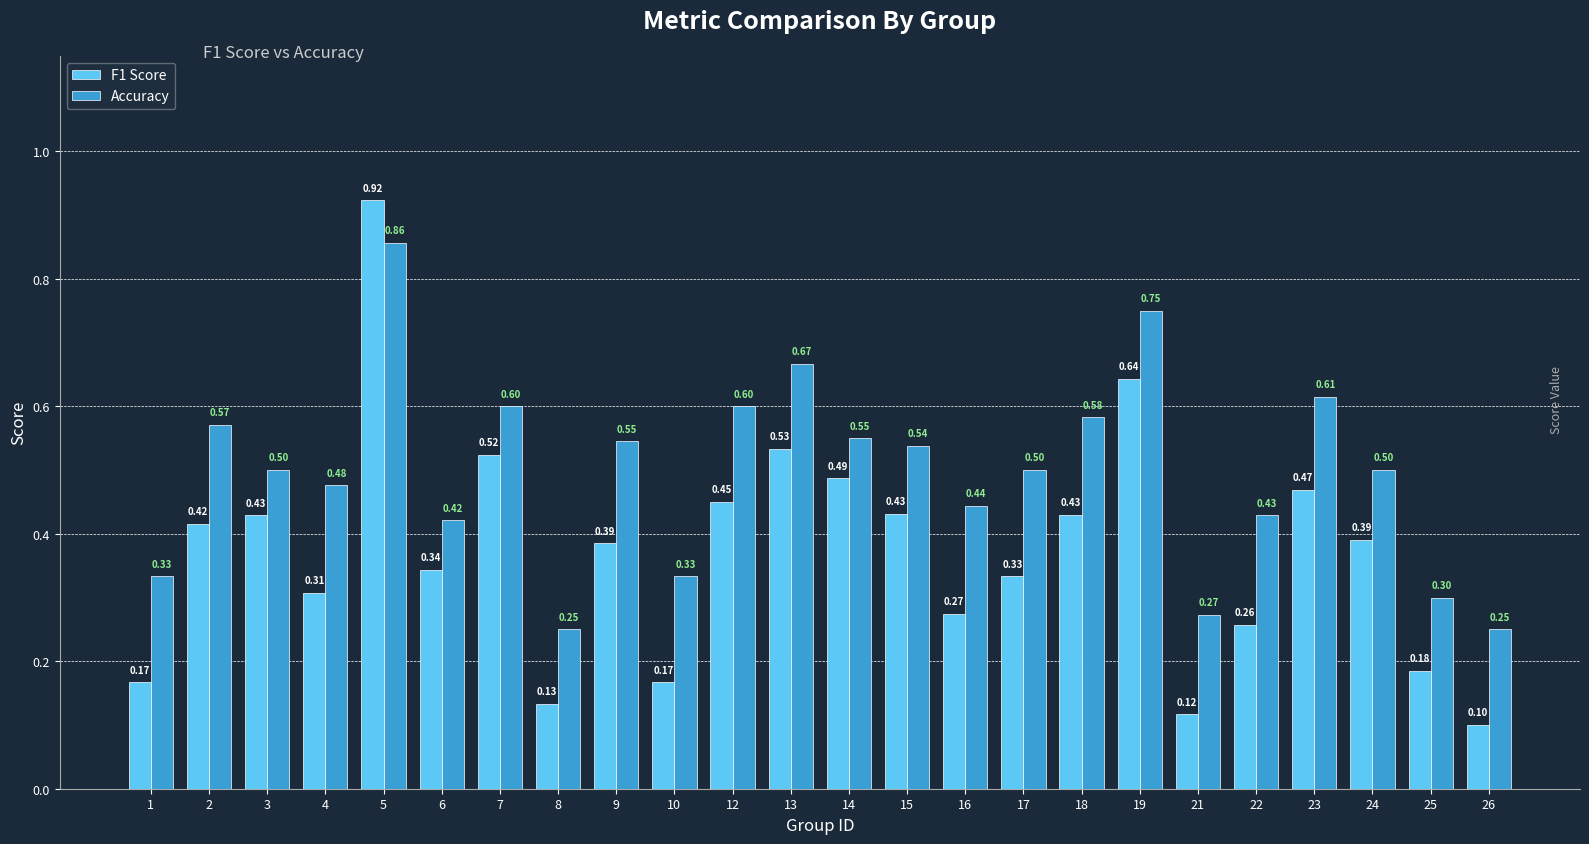

At which category does the chart reach its minimum across all series?

26